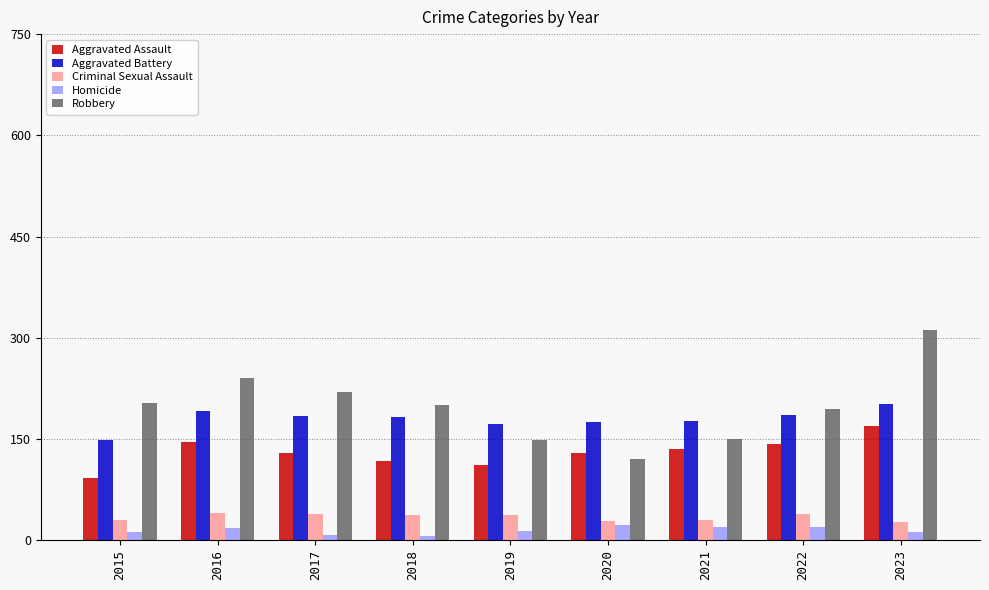

Is the value of Aggravated Battery at 2017 greater than the value of Aggravated Assault at 2019?

Yes